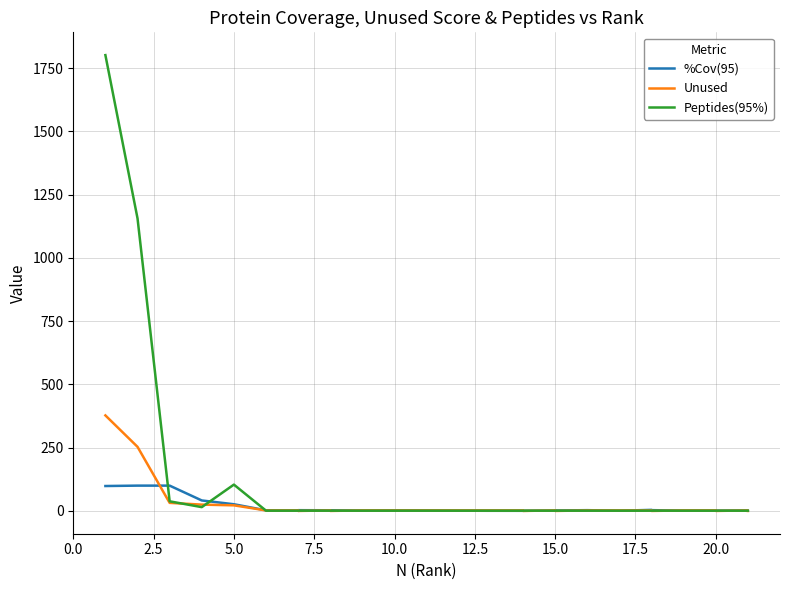

At how many categories does at least one series exceed 260?

2